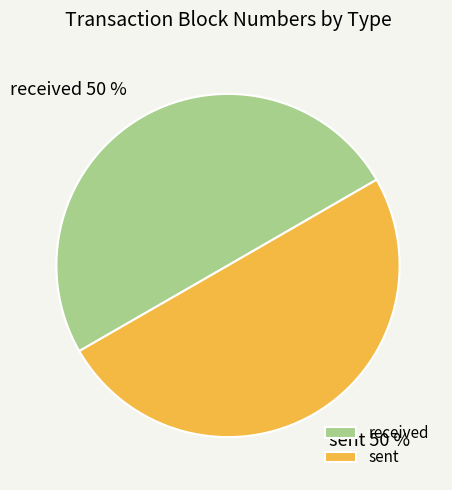

How many segments does this pie chart have?

2